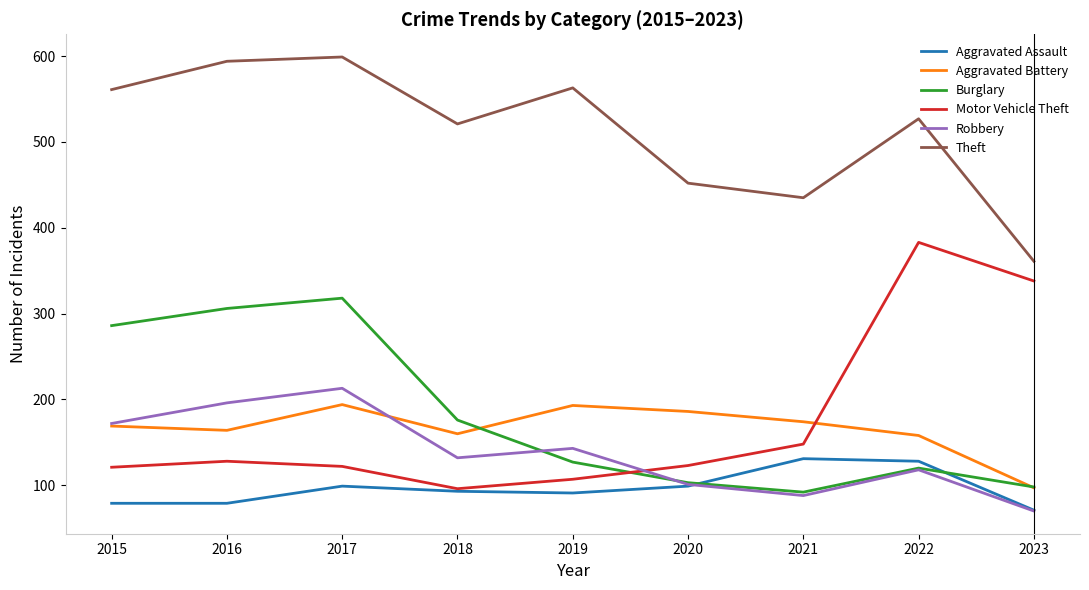

After their last crossing, which series has the higher values: Motor Vehicle Theft or Aggravated Battery?

Motor Vehicle Theft